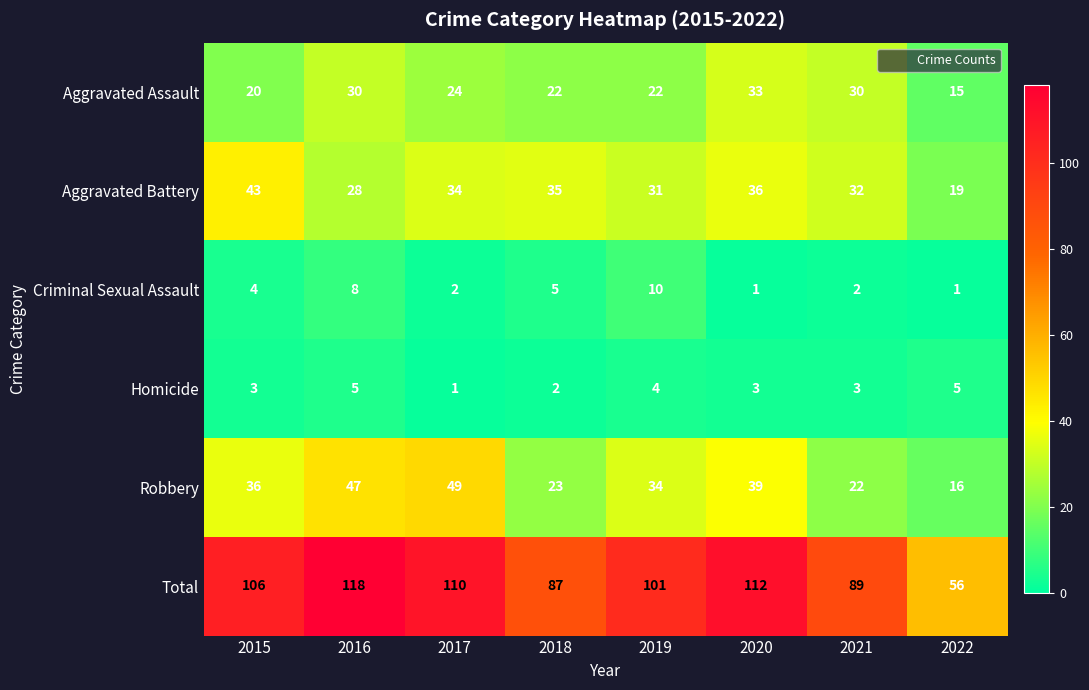

What is the difference between the maximum and second lowest values in the Robbery series?

27